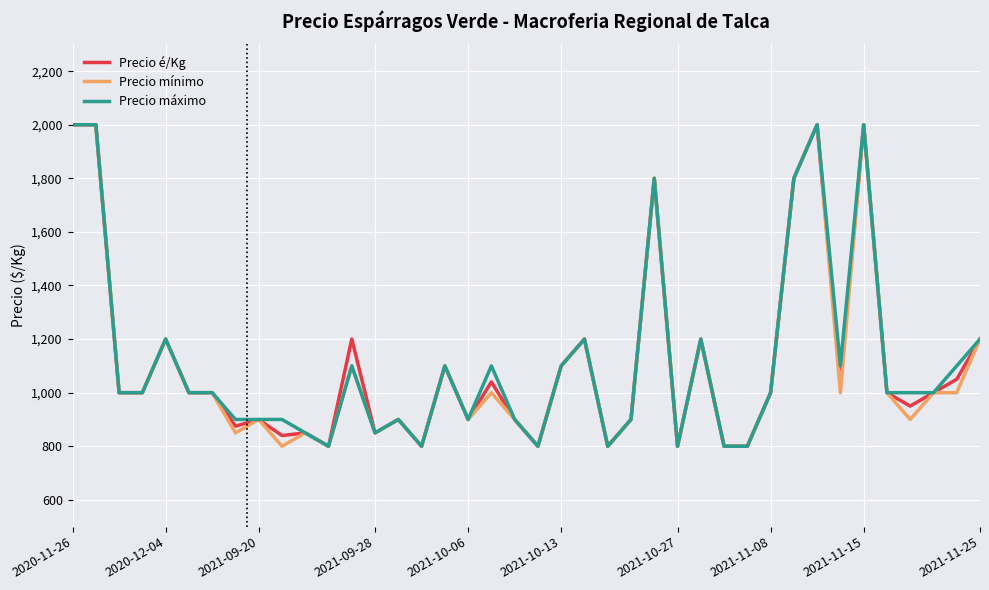

Does the chart have visible grid lines?

Yes